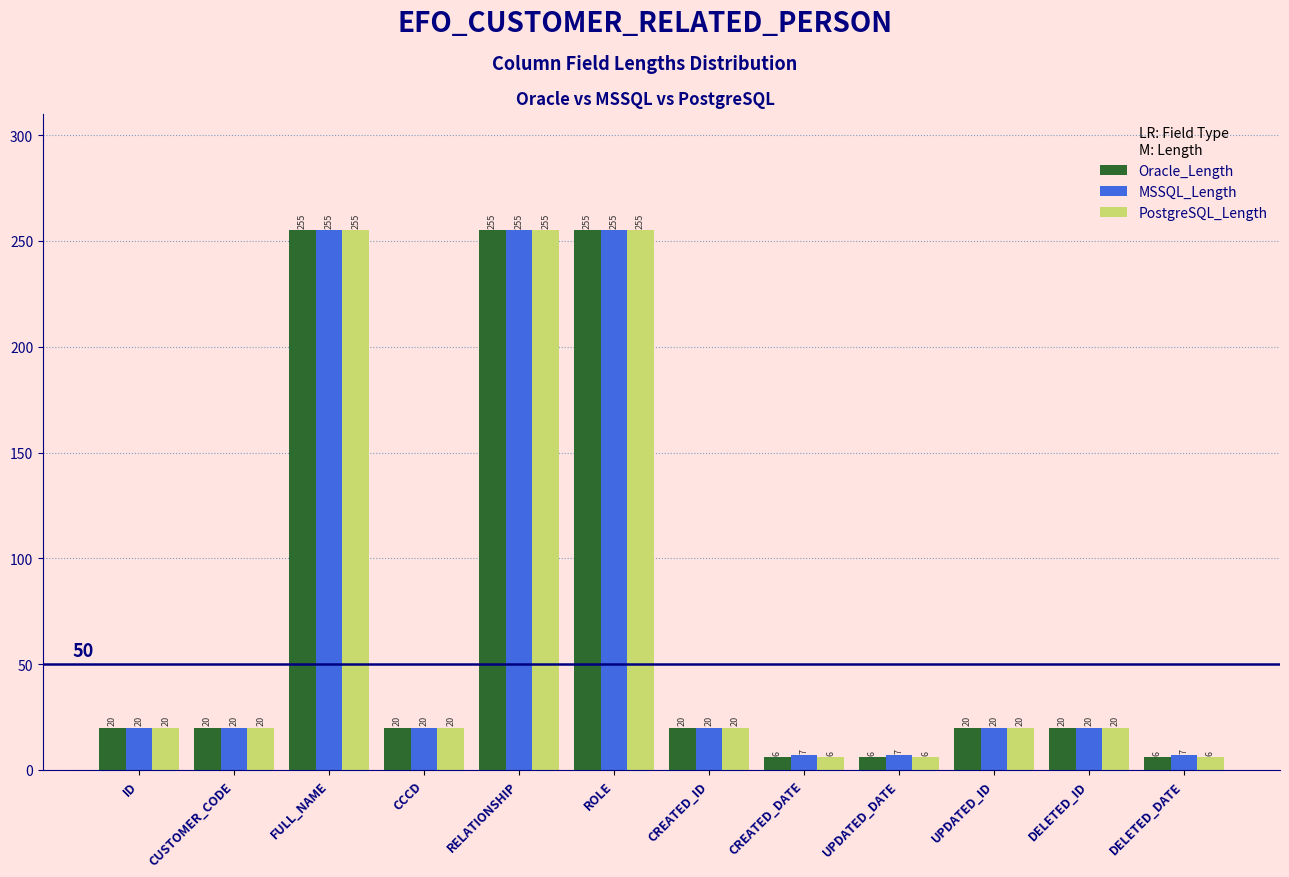

Reading right to left, extract all data points from this chart.

Oracle_Length: 6	20	20	6	6	20	255	255	20	255	20	20
MSSQL_Length: 7	20	20	7	7	20	255	255	20	255	20	20
PostgreSQL_Length: 6	20	20	6	6	20	255	255	20	255	20	20